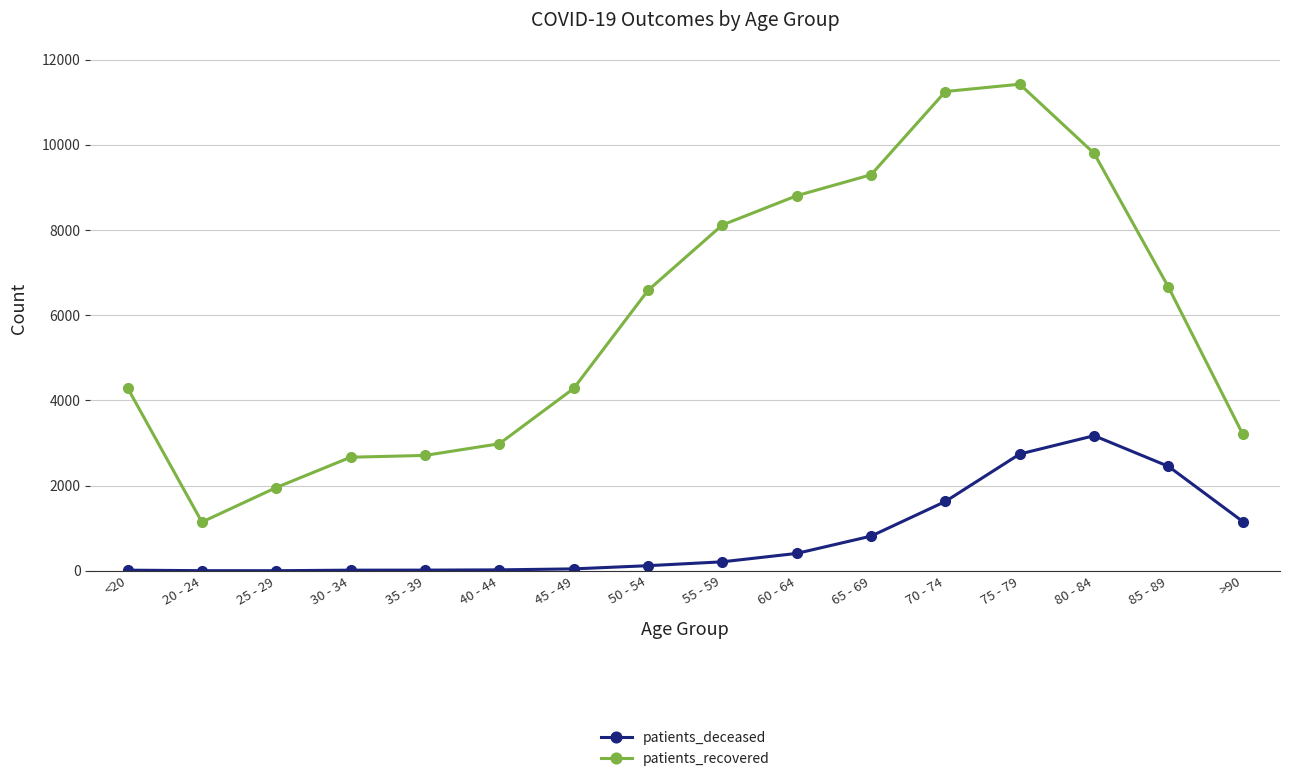

At >90, list the series in order from smallest to largest.

patients_deceased, patients_recovered